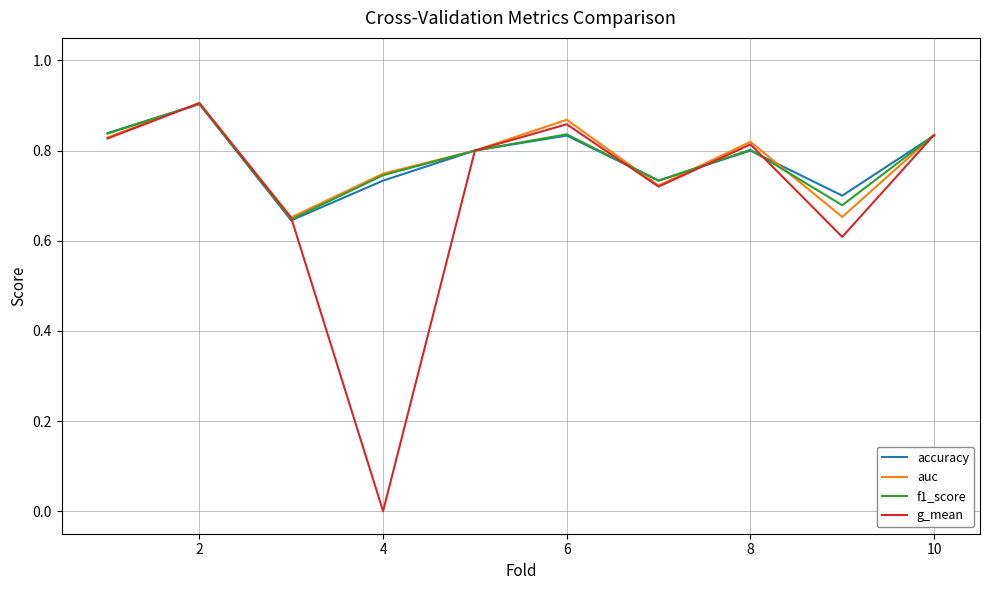

Which series has the largest range (max minus min)?

g_mean